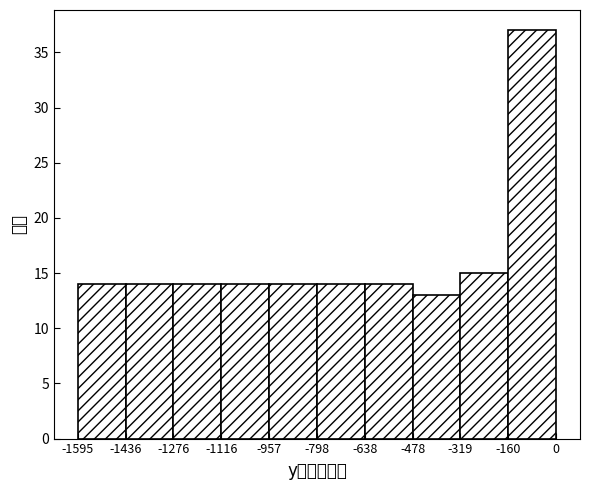

How tall is the bar that spans -1595 to -1436 on the x-axis? The values are not printed on the chart, so give them approximately, as read against the axis.

14